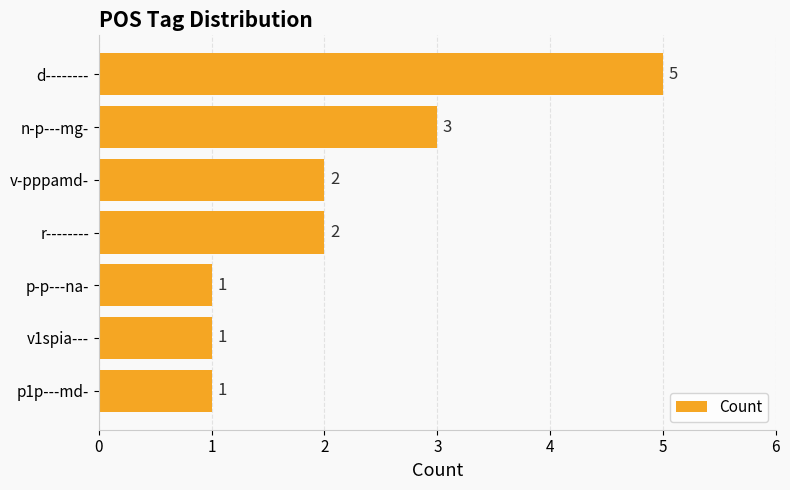

How many values are below 2?

3